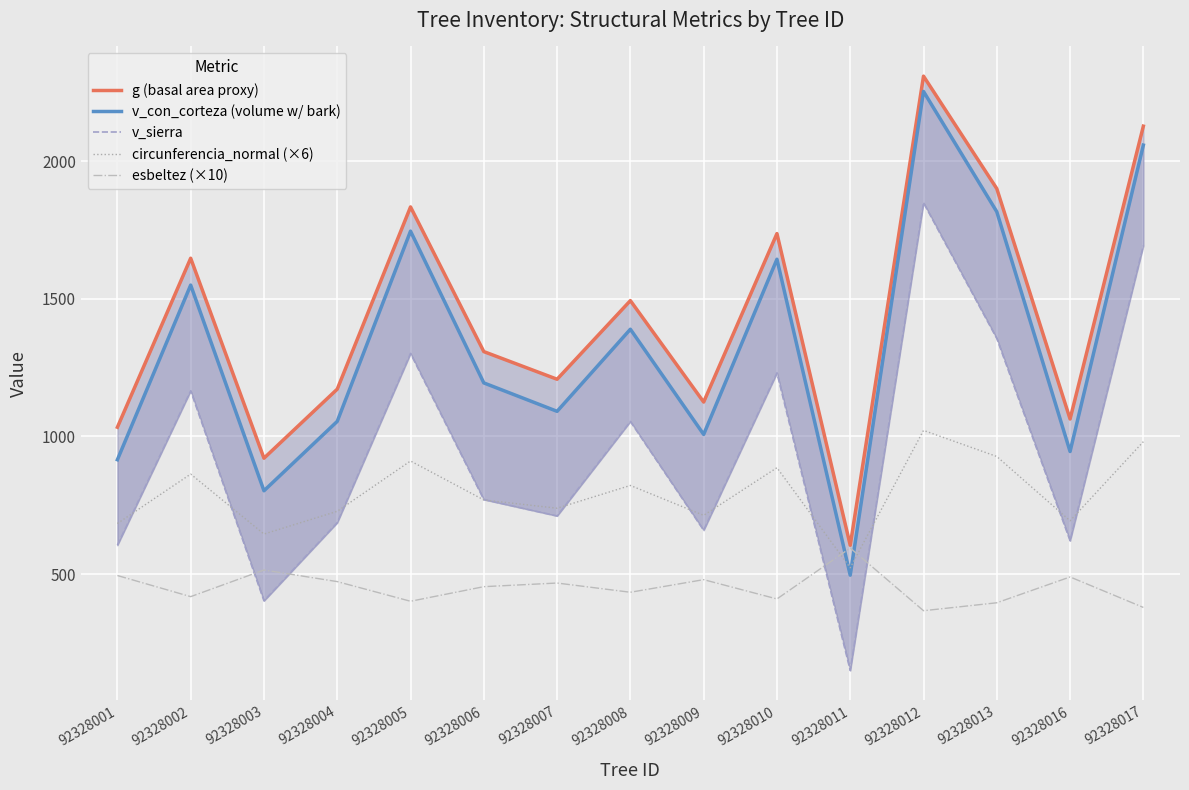

Reading right to left, what are all the values shown in this chart?

g (basal area proxy): 2126.7	1063.2	1899.8	2308.3	604.7	1736.6	1124.8	1493.1	1207.6	1308.0	1833.4	1171.7	920.8	1647.1	1033.3
v_con_corteza (volume w/ bark): 2057.8	945.1	1815.8	2252.8	496.0	1643.4	1007.2	1389.2	1091.0	1194.3	1745.4	1054.7	802.6	1549.5	915.3
v_sierra: 1692.8	621.2	1355.7	1848.5	150.0	1230.7	659.2	1054.3	711.2	770.8	1301.2	686.8	403.0	1165.6	604.8
circunferencia_normal (×6): 980.9	693.5	927.1	1021.9	523.0	886.3	713.3	821.9	739.1	769.3	910.7	728.0	645.4	863.2	683.7
esbeltez (×10): 378.9	489.6	395.8	367.0	594.6	409.7	479.8	434.0	467.5	454.3	401.3	472.7	514.9	418.1	494.8